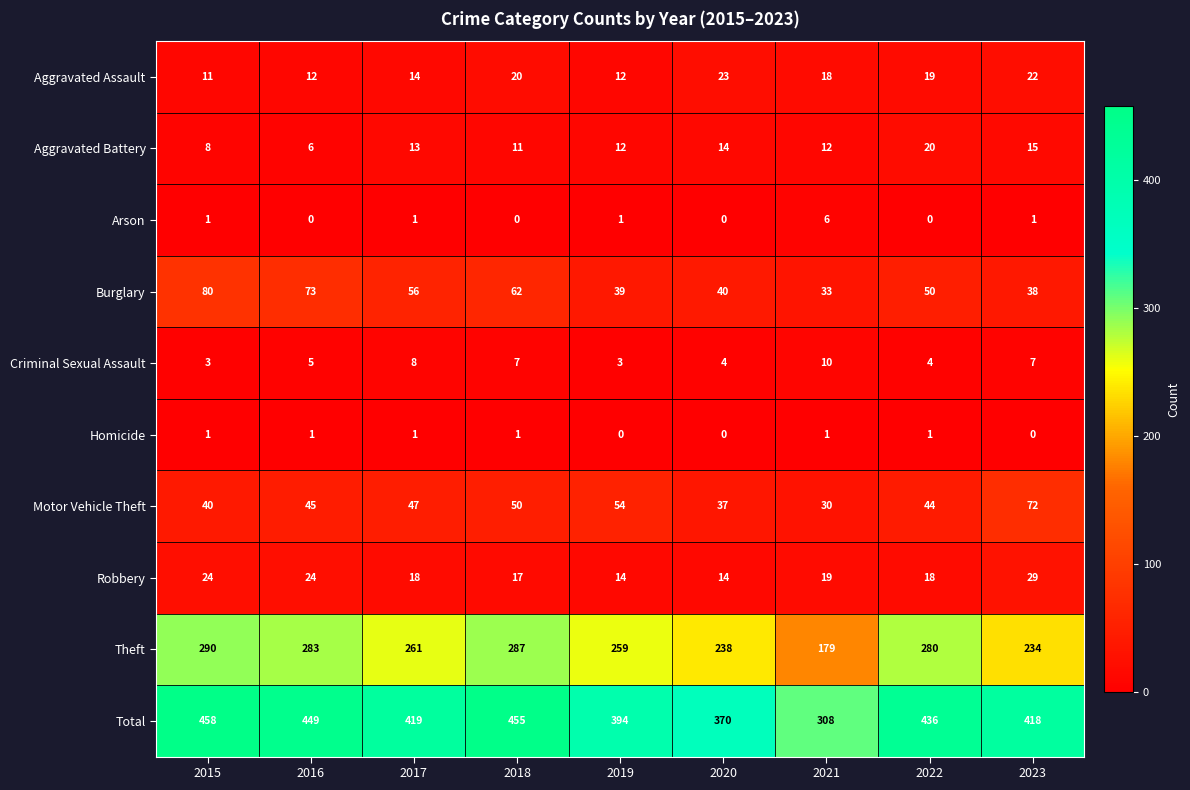

At which label does Theft reach its peak?

2015